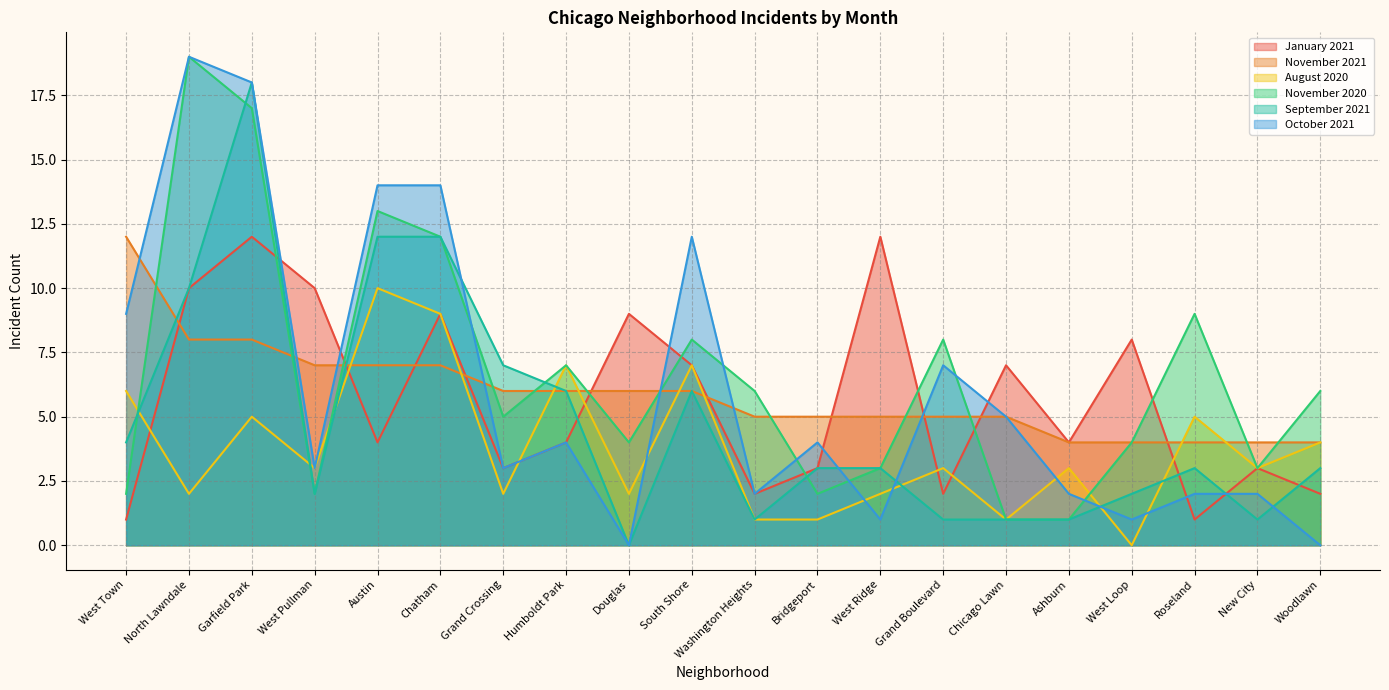

How many values in the September 2021 series are below 3?

8